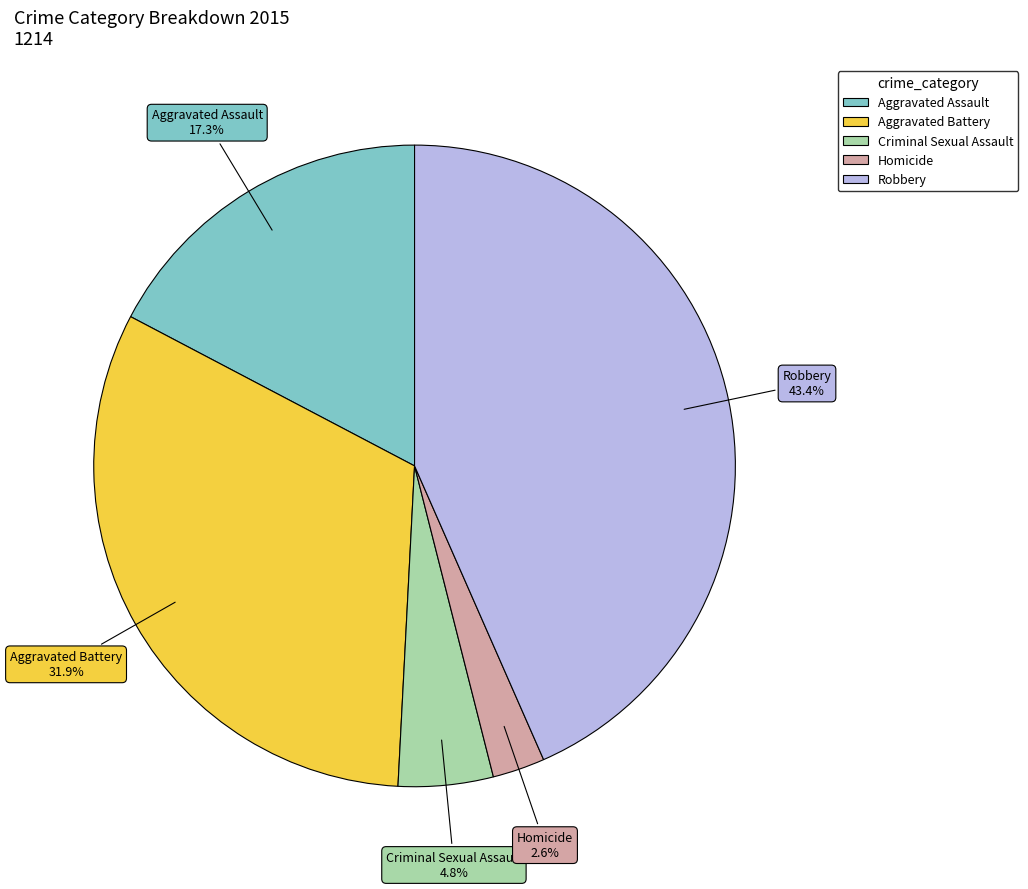

To the nearest percent, what portion does Criminal Sexual Assault represent?

5%